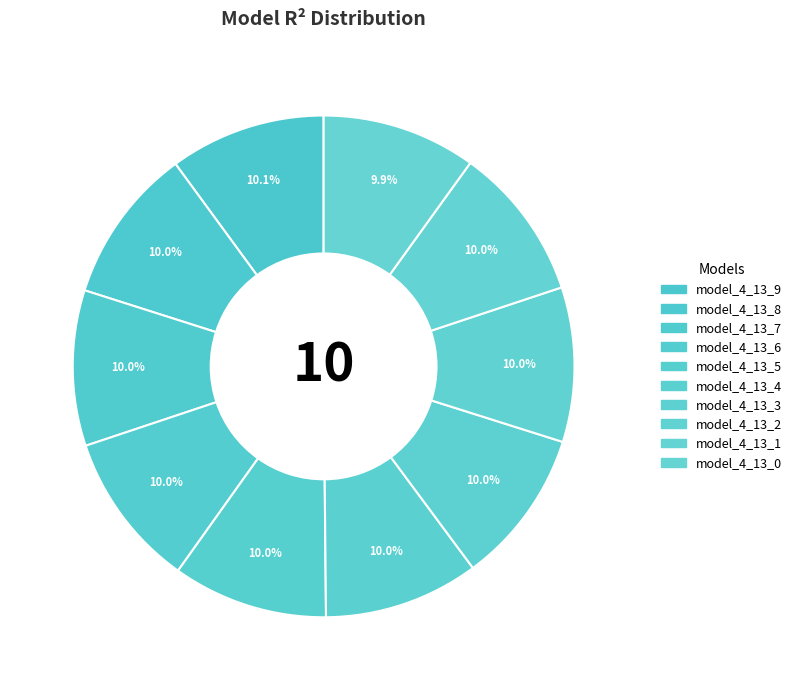

Which slice is the smallest?

model_4_13_0